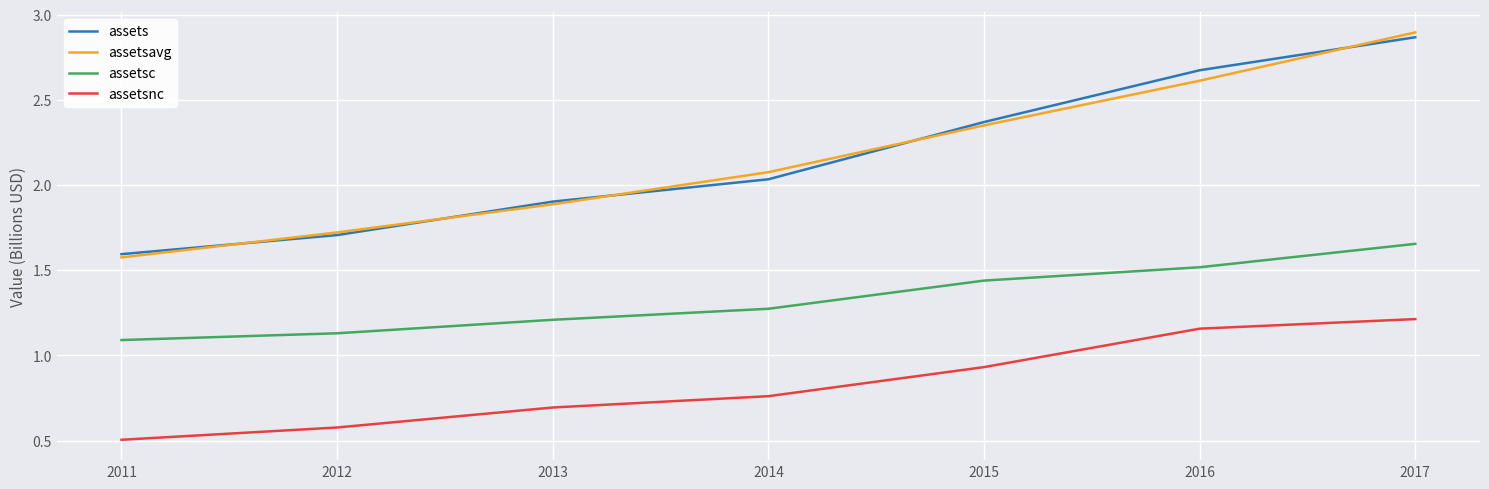

Is this an area chart (filled region under the line)?

No